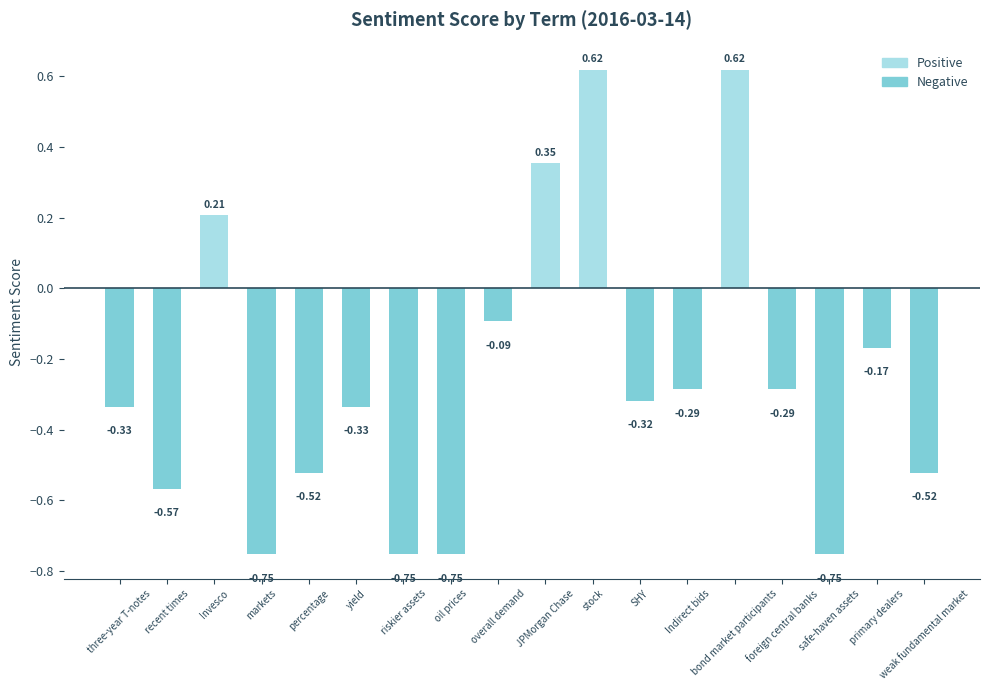

At which label is the value closest to 0?

overall demand